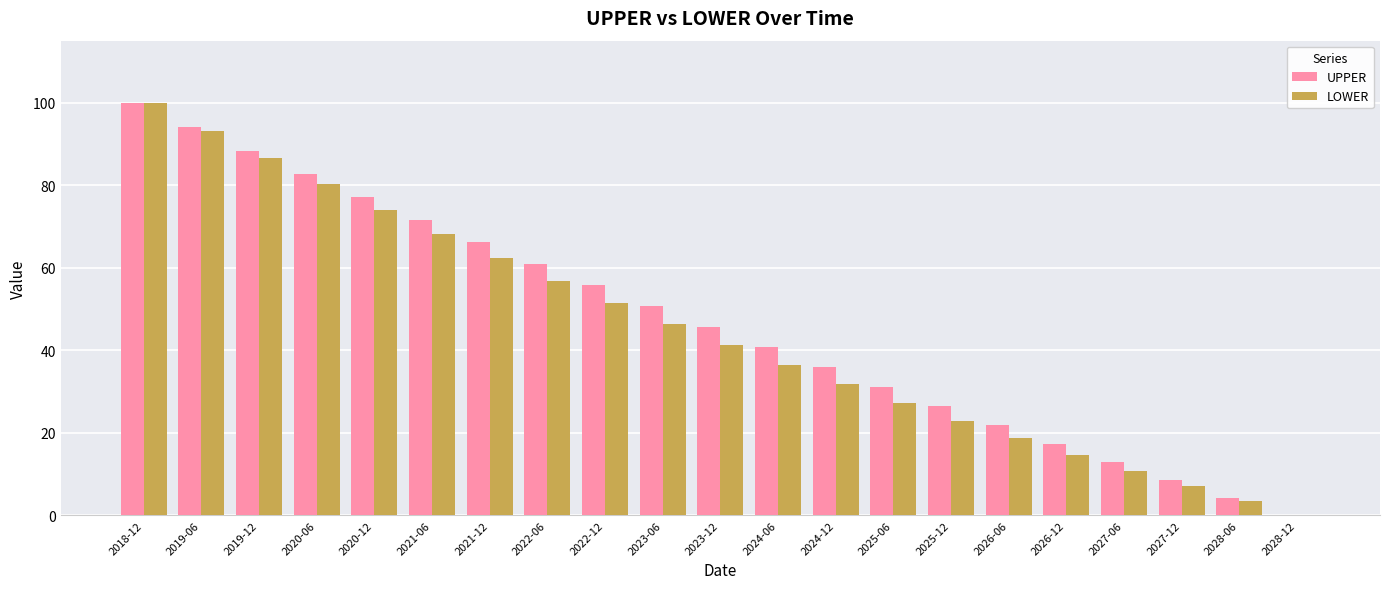

Reading left to right, list all the values displayed in this chart.

UPPER: 100.0	94.1	88.4	82.7	77.2	71.7	66.3	61.0	55.8	50.7	45.7	40.7	35.9	31.1	26.4	21.8	17.3	12.9	8.5	4.2	0.0
LOWER: 100.0	93.2	86.6	80.2	74.1	68.1	62.4	56.8	51.4	46.3	41.3	36.4	31.8	27.3	22.9	18.7	14.7	10.8	7.1	3.5	0.0